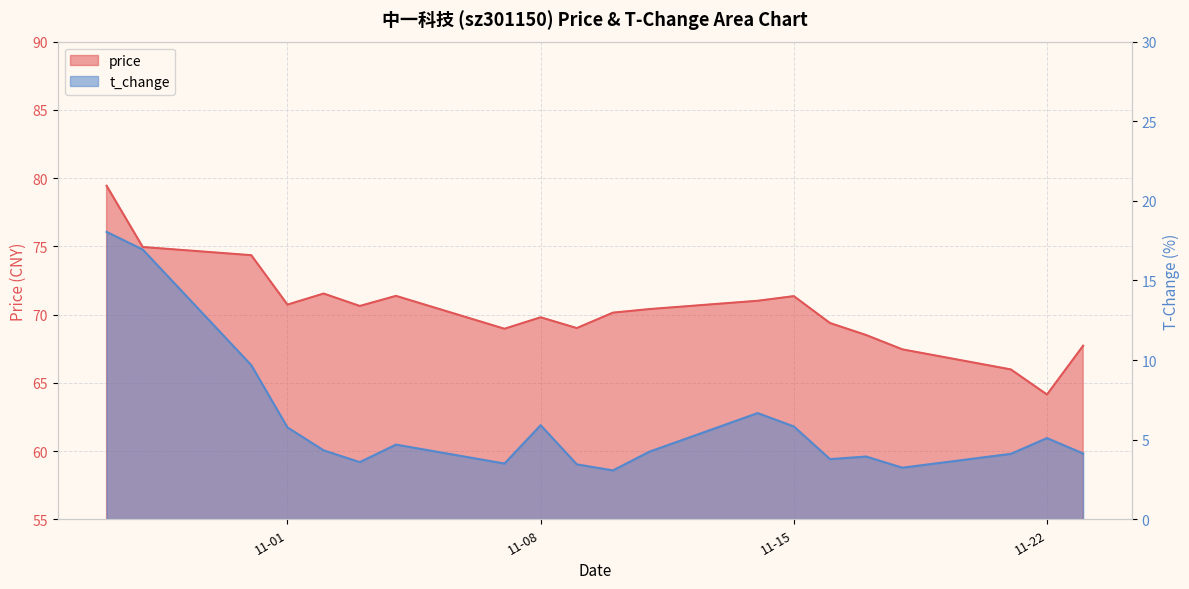

Which series changed the most between 2022-10-31 and 2022-11-21?

price